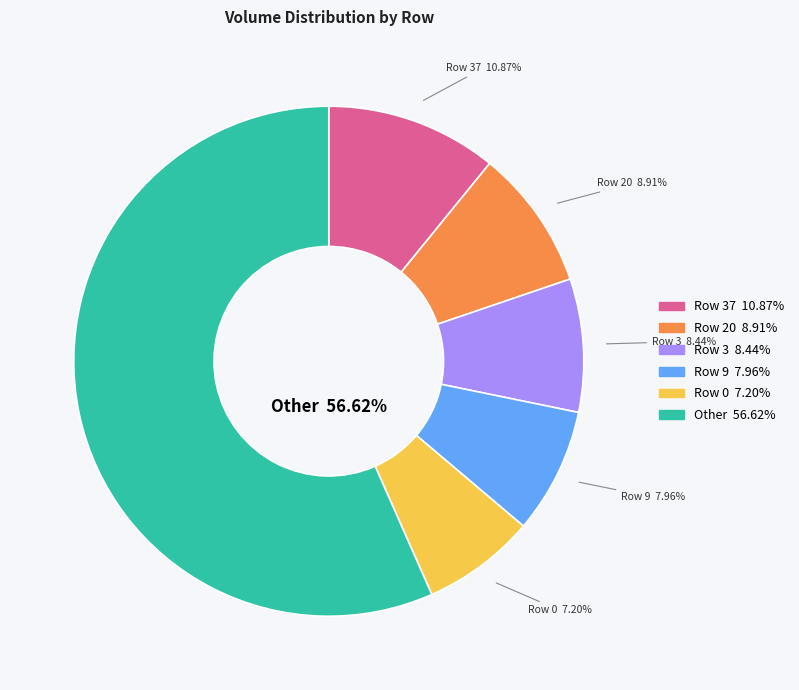

Does any single category account for the majority?

Yes